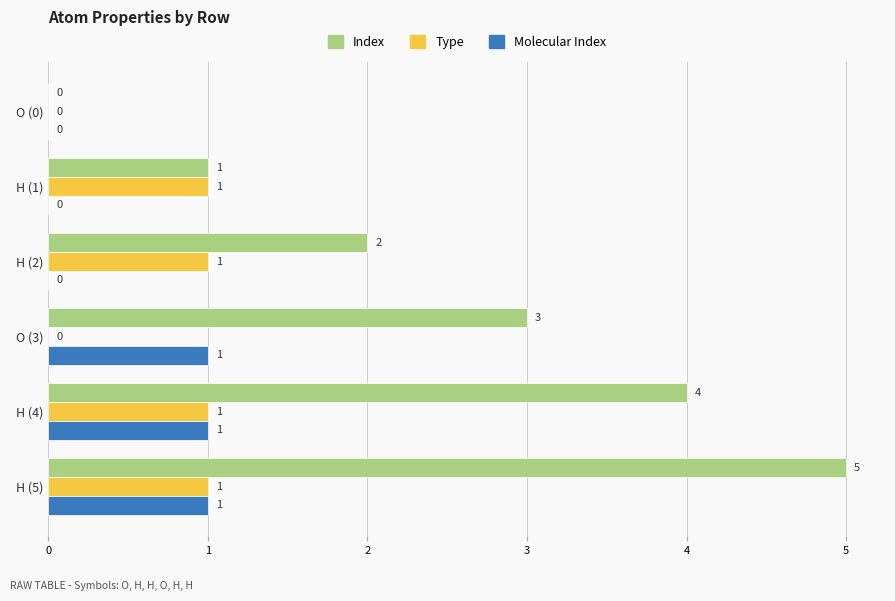

What is the sum of all Molecular Index values?

3